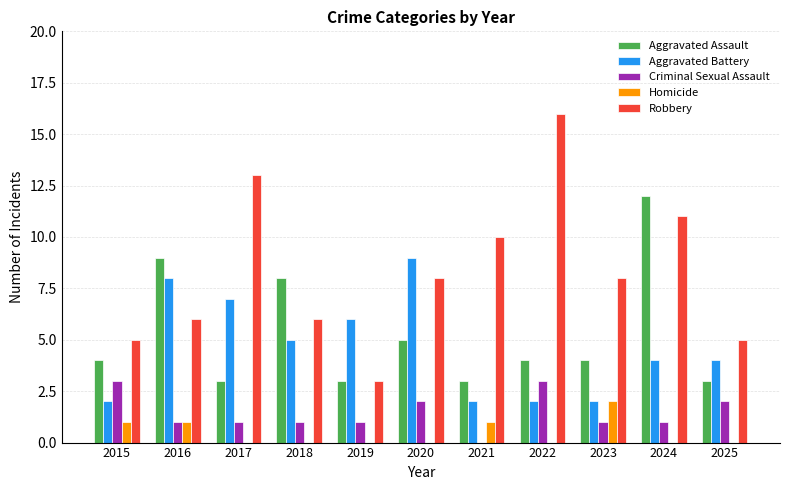

What is the sum of the Aggravated Battery values at 2019 and 2025?

10